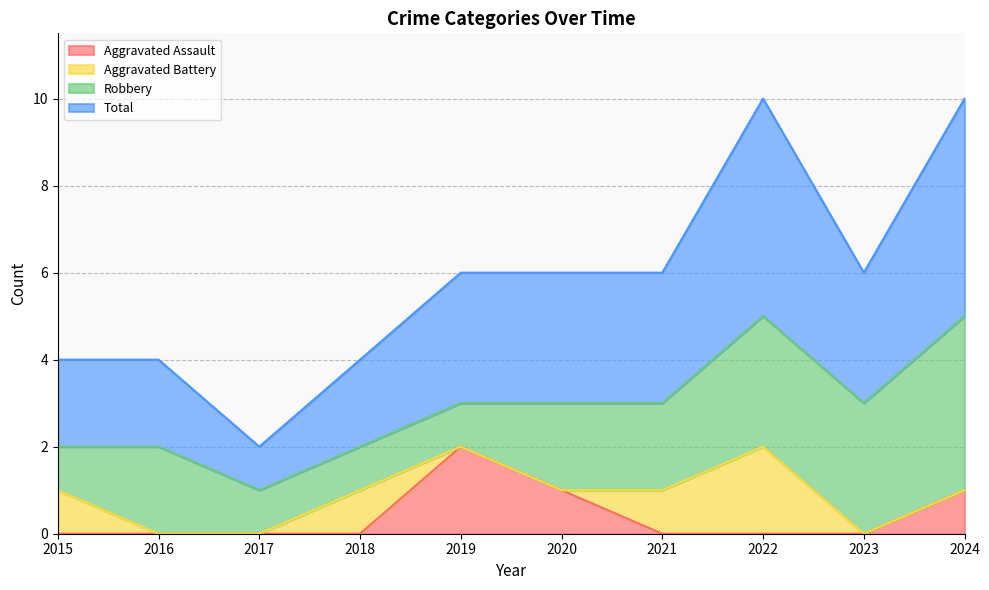

The Aggravated Assault series shows 0 at 2017. True or false?

True